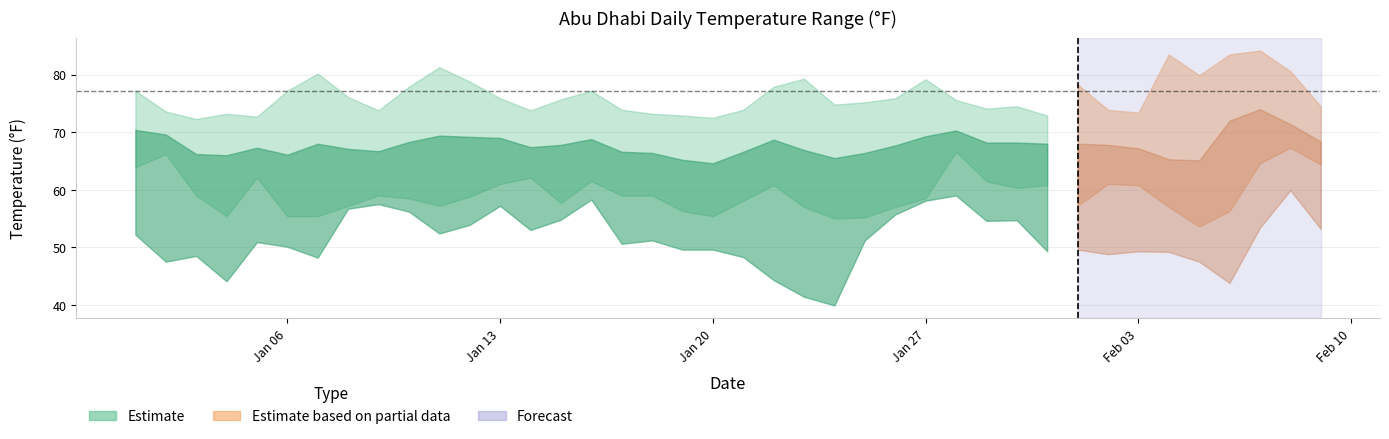

What is the difference between the highest and lowest values at 2025-01-04?

29.1